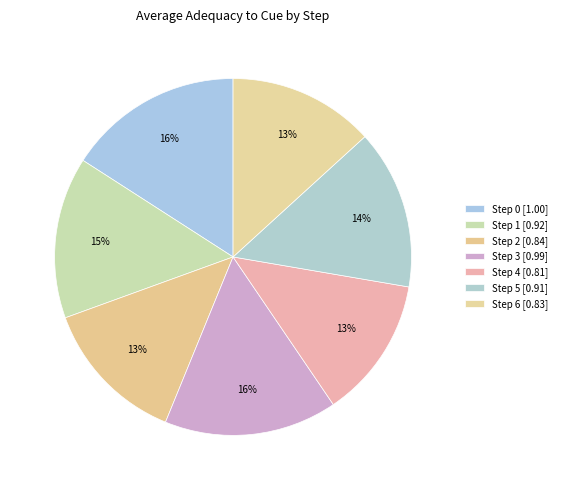

The Step 5 slice represents 20% of the pie. True or false?

False